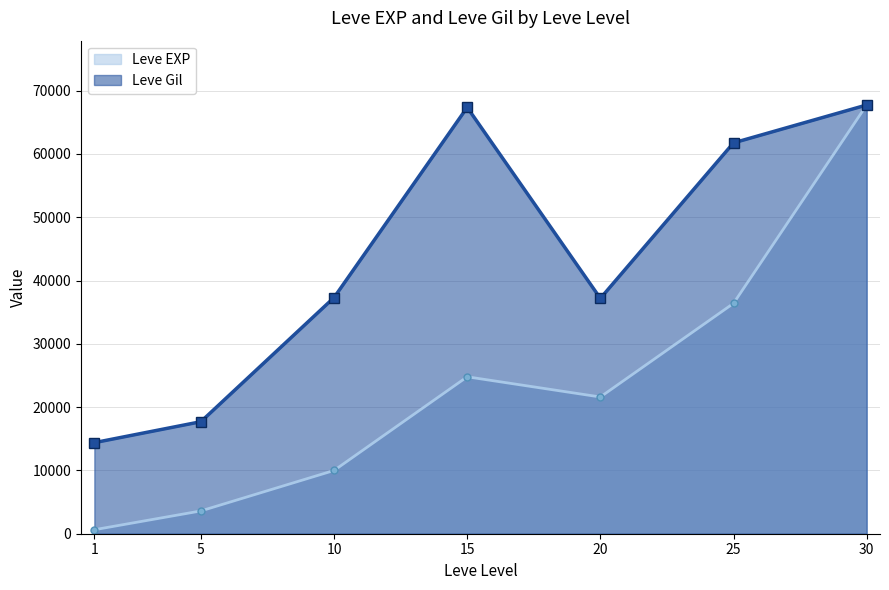

At which category does the chart reach its minimum across all series?

1